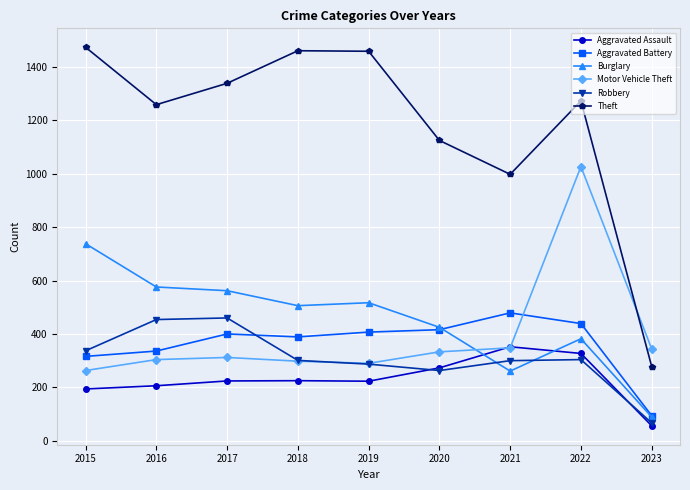

What is the spread (max minus min) of values at 2021?

737